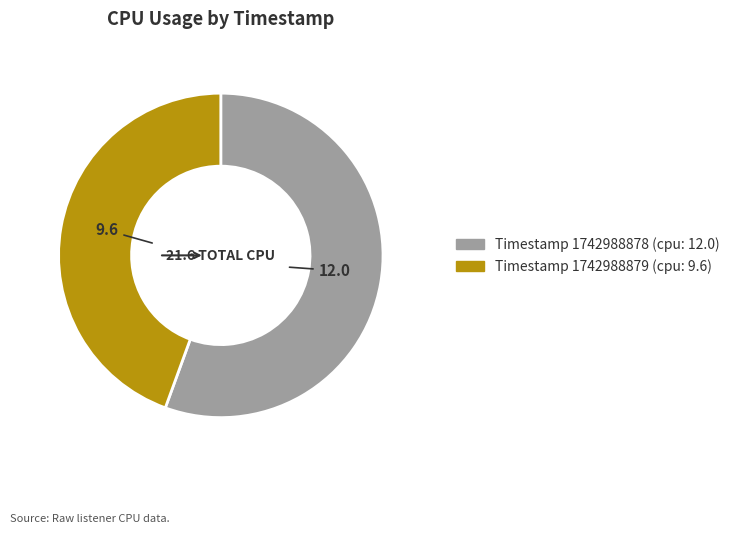

Is there any slice that represents more than half of the pie?

Yes